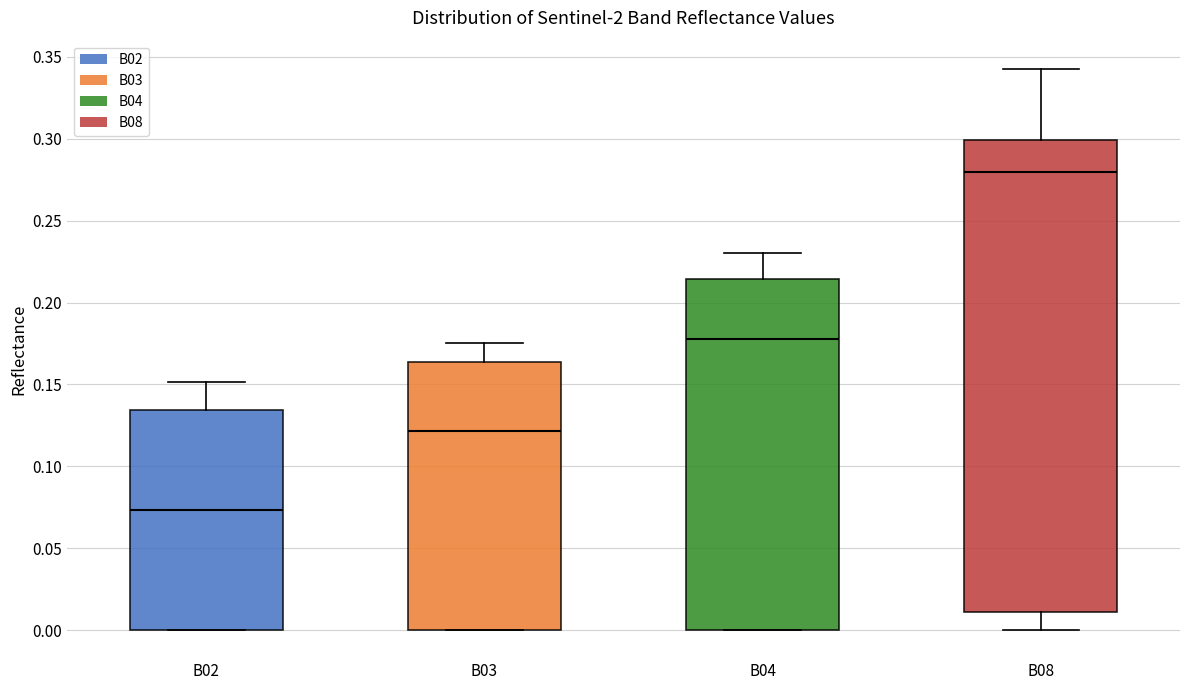

Reading left to right, transcribe this box plot: for each box, give where its median line is, the range the box spans, and where its two whiskers end, as read against the y-axis. The values are not printed on the chart, so give them approximately, as read against the axis.

B02: median 0.075, box 0.000 to 0.135, whiskers 0.000 to 0.150
B03: median 0.120, box 0.000 to 0.165, whiskers 0.000 to 0.175
B04: median 0.175, box 0.000 to 0.215, whiskers 0.000 to 0.230
B08: median 0.280, box 0.010 to 0.300, whiskers 0.000 to 0.345